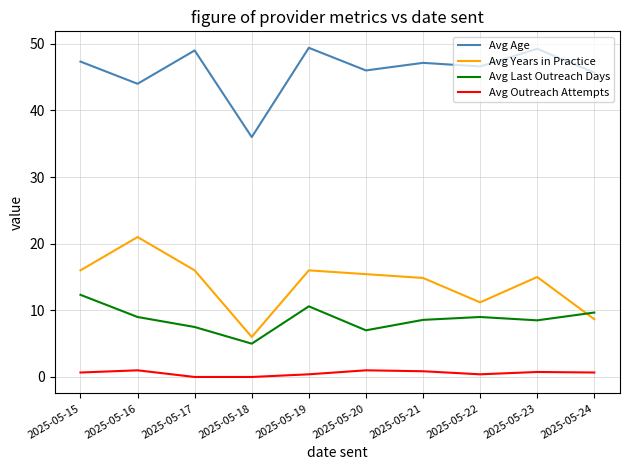

What is the average value of the Avg Age series?

46.0